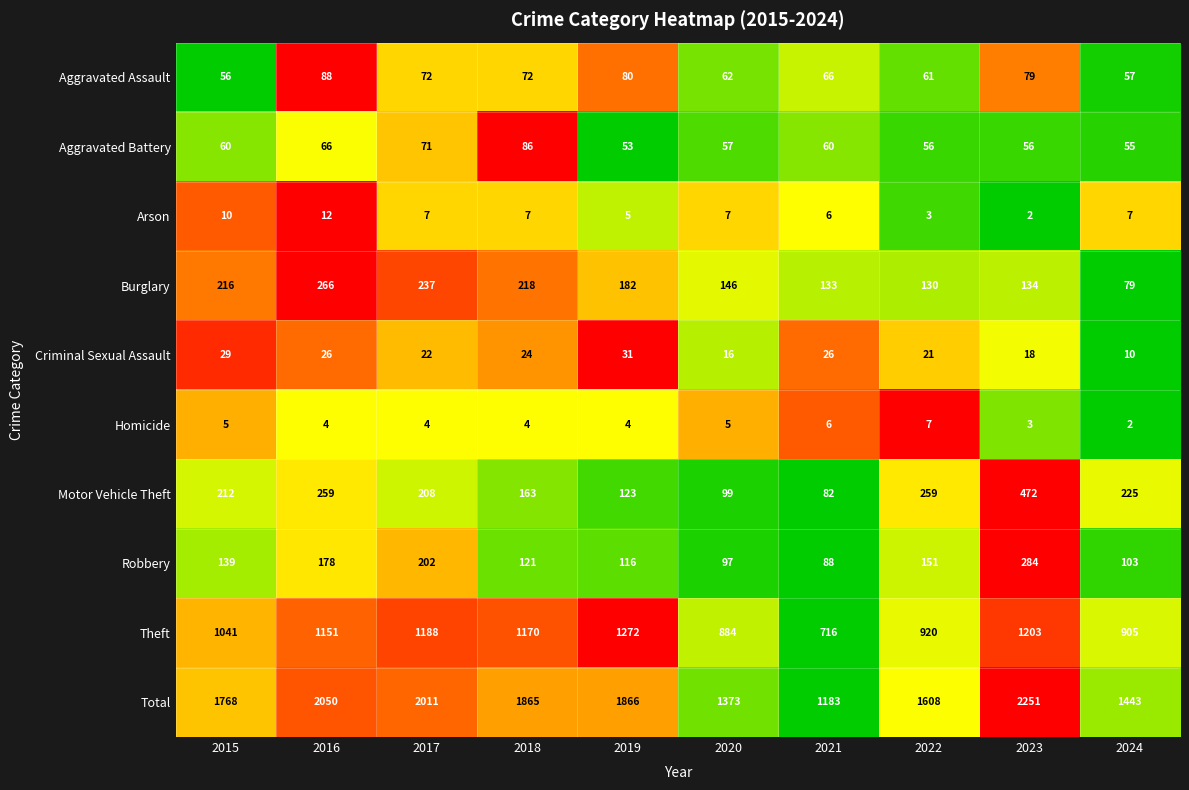

At which category is the sum across all series the highest?

2023